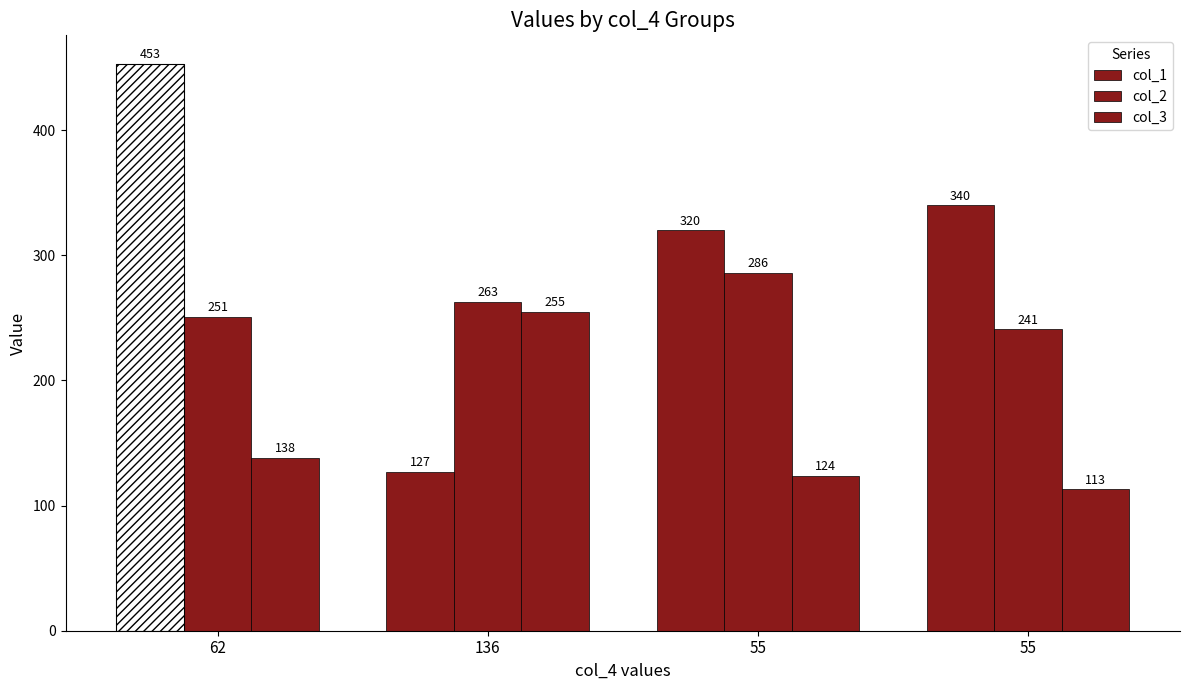

Which label corresponds to the largest value in the chart?

62